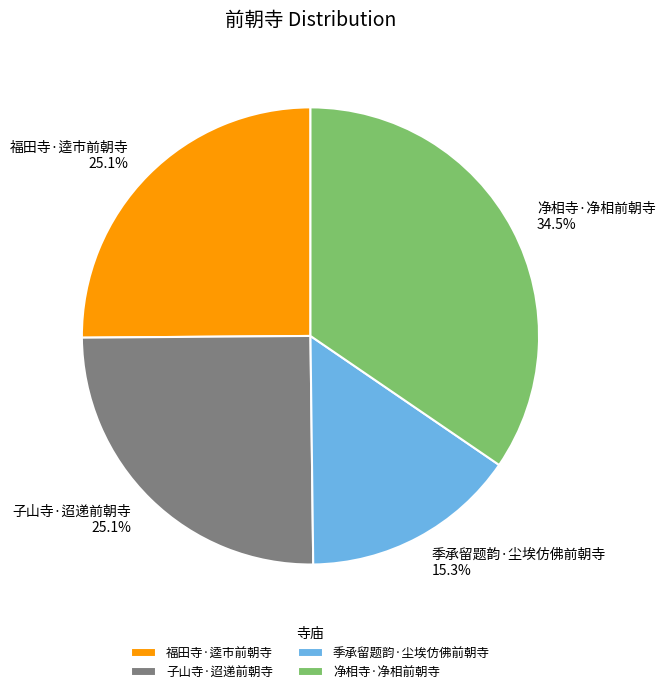

Count the number of slices in the pie.

4